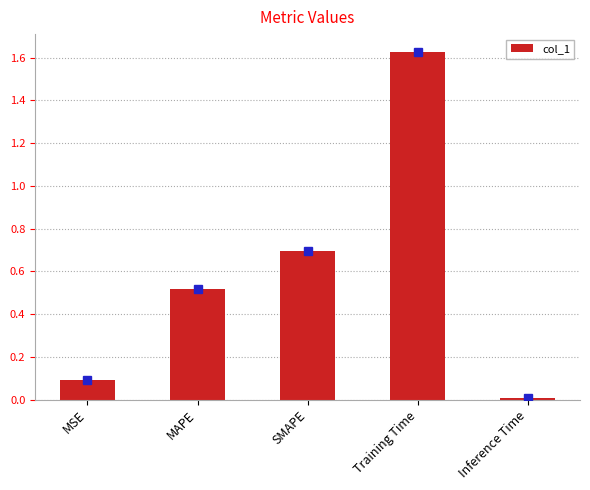

True or false: the data shows 0.0 at MSE.

False